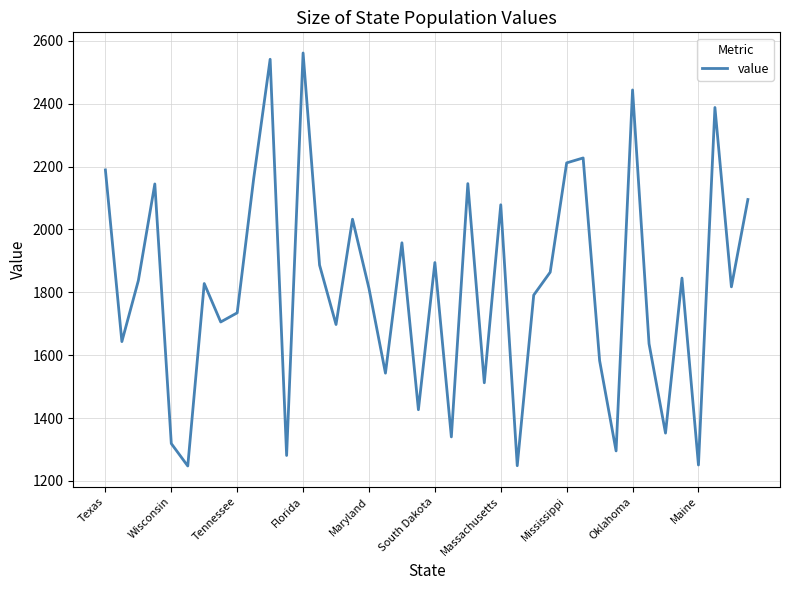

Is this an area chart (filled region under the line)?

No